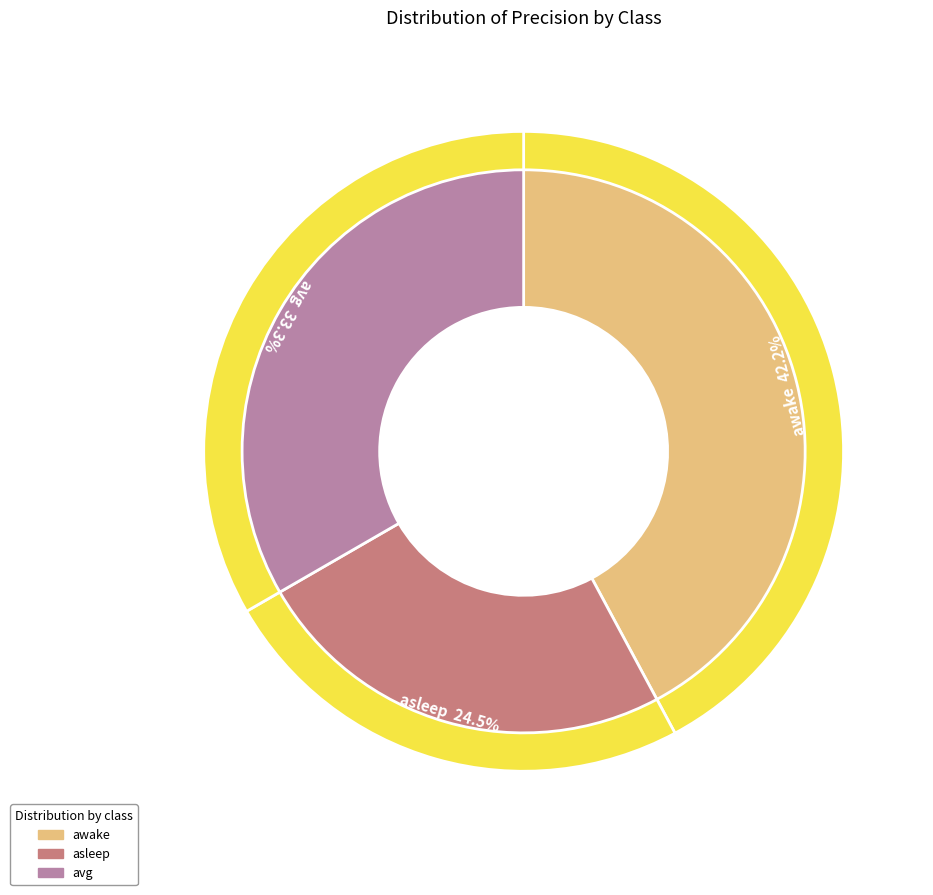

Rank the categories by value from lowest to highest.

asleep, avg, awake